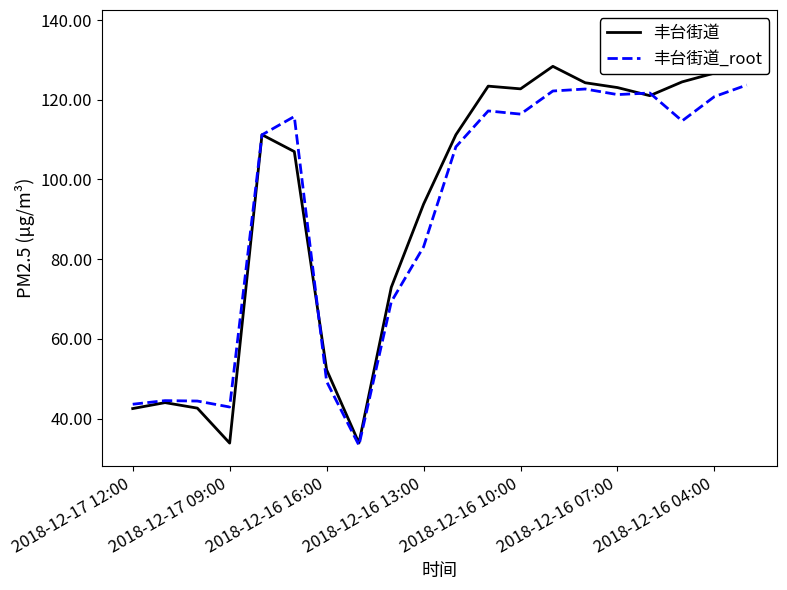

How many lines are shown in the chart?

2